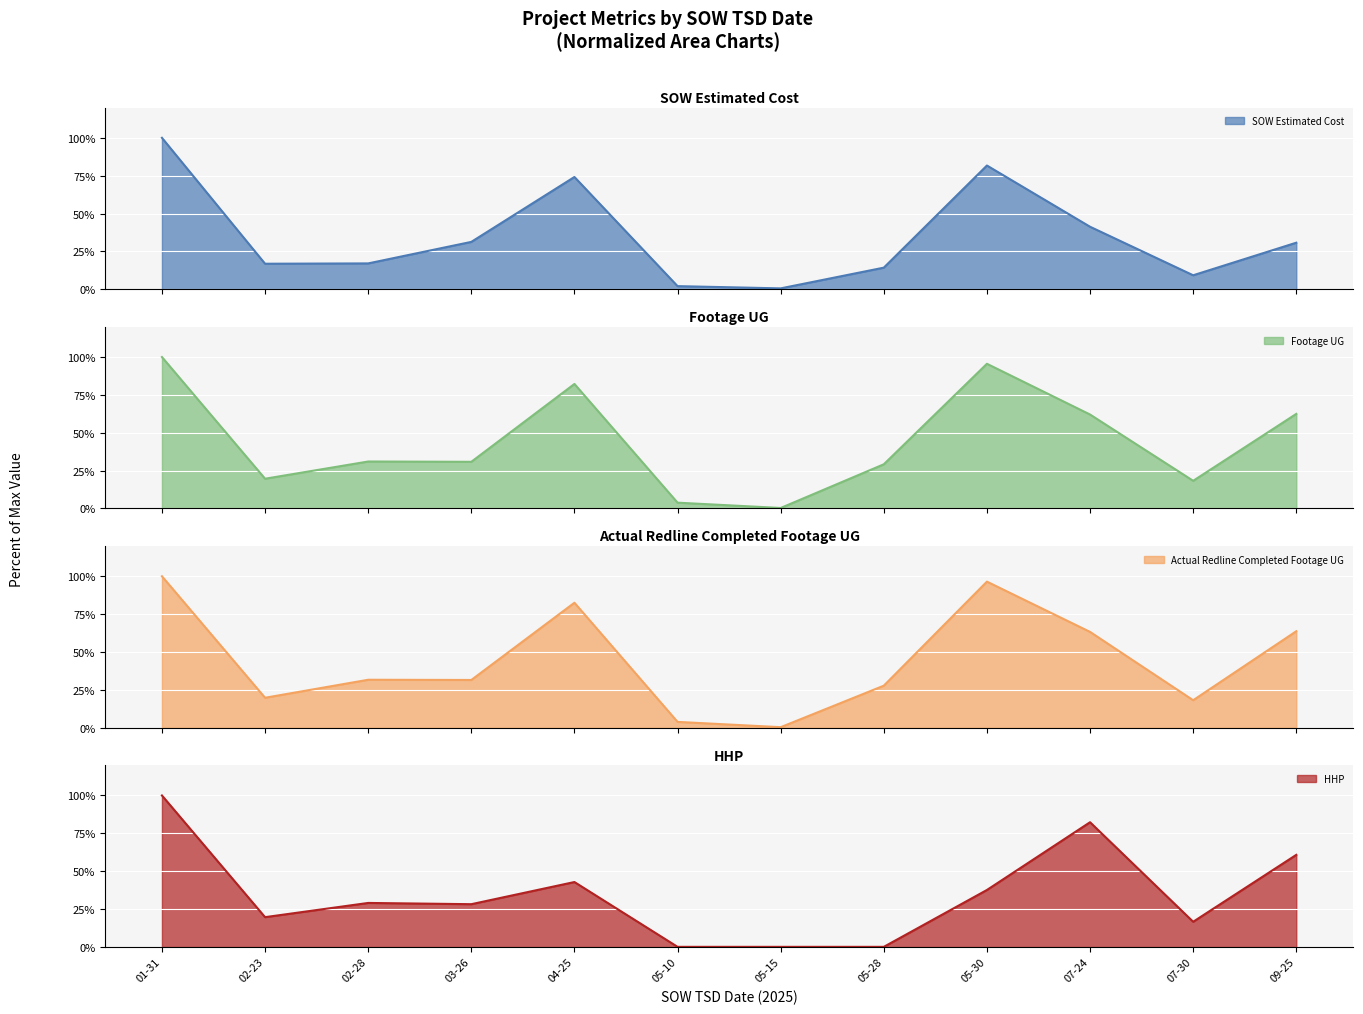

What is the approximate value of SOW Estimated Cost at 05-10?

2.0